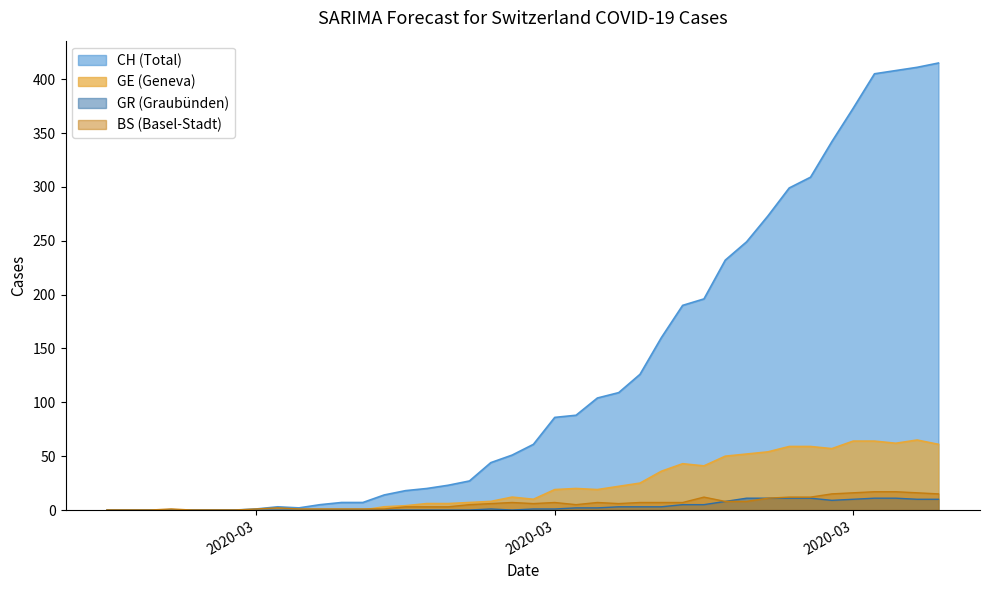

What are all the series names shown in the legend?

CH (Total), GE (Geneva), GR (Graubünden), BS (Basel-Stadt)